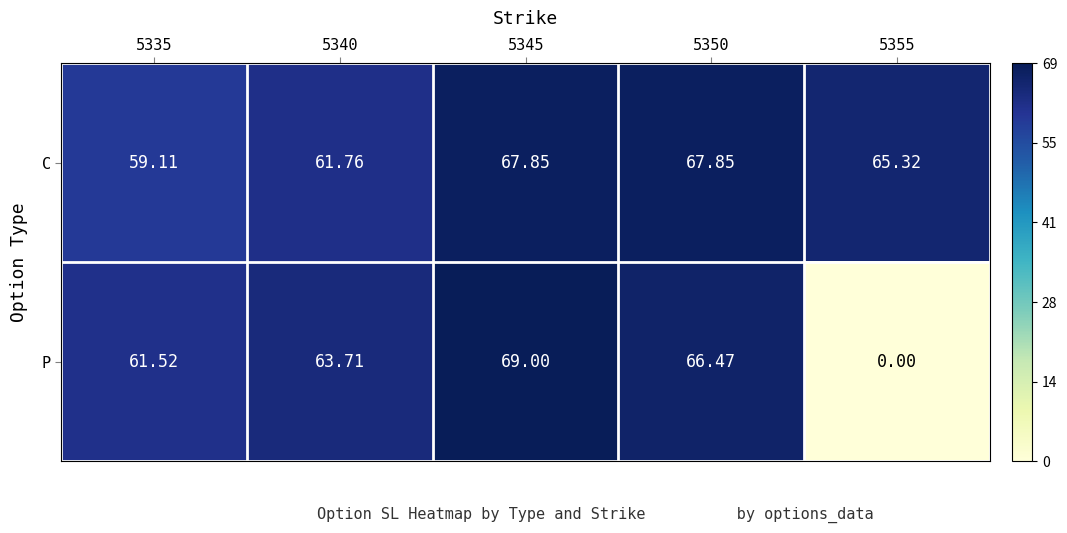

Between 5335 and 5355, which series saw the biggest shift?

P